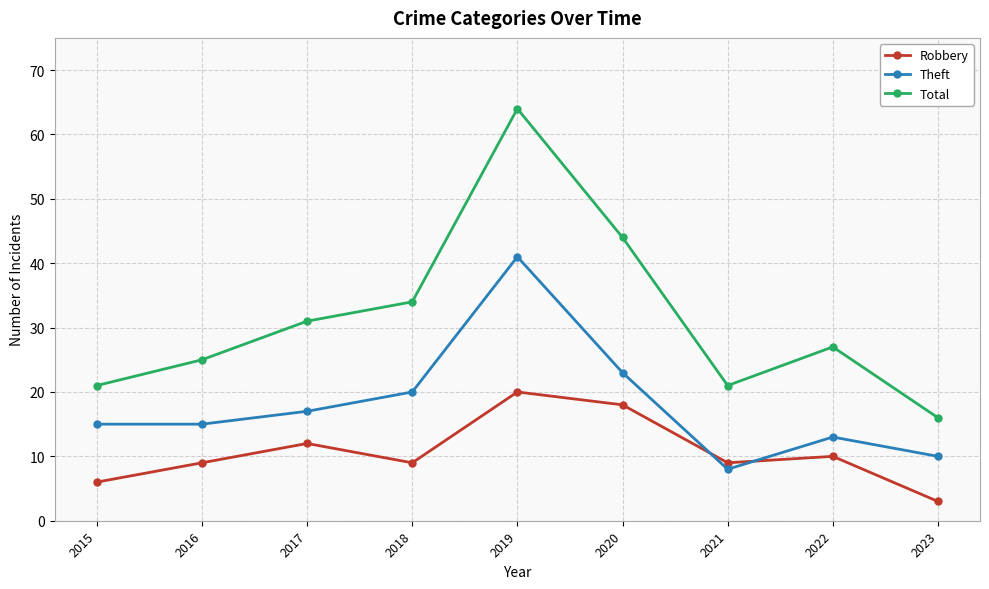

Is the value of Theft at 2017 greater than the value of Total at 2017?

No